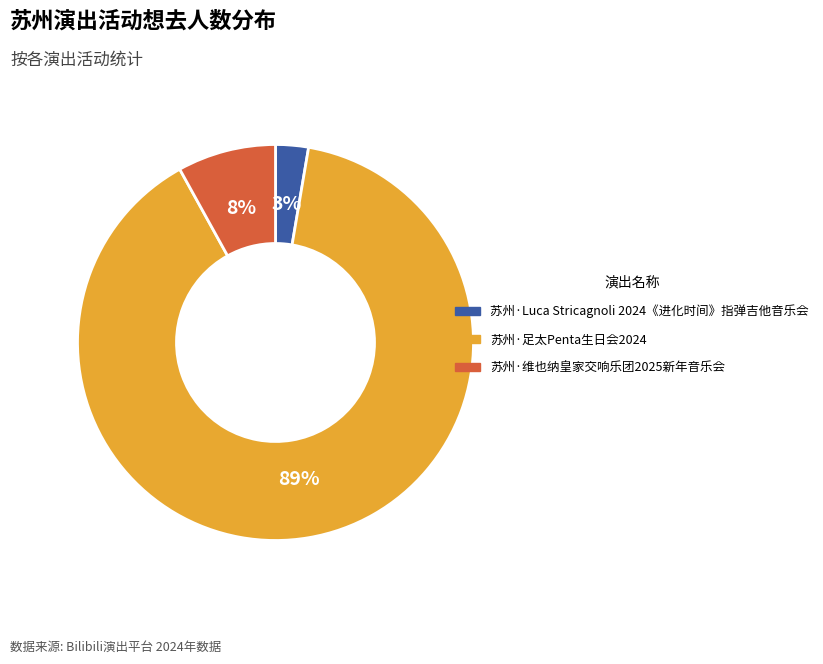

To the nearest percent, what is the average slice percentage?

33%